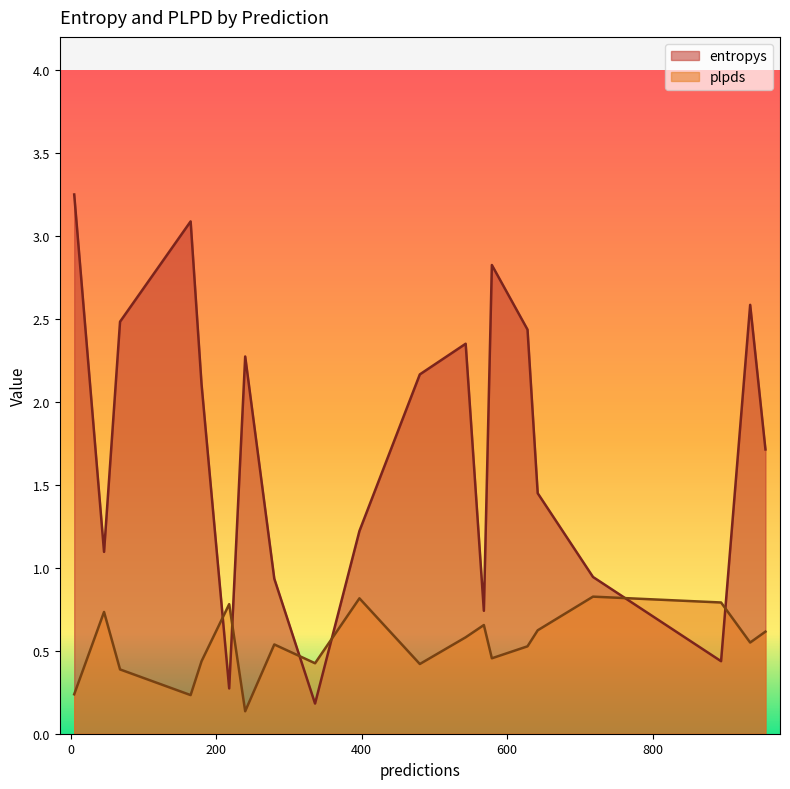

How many lines are shown in the chart?

2